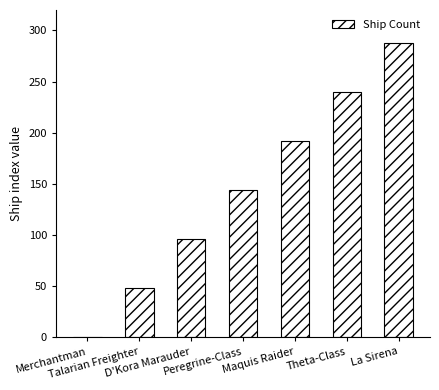

What is the sum of all values?

1008